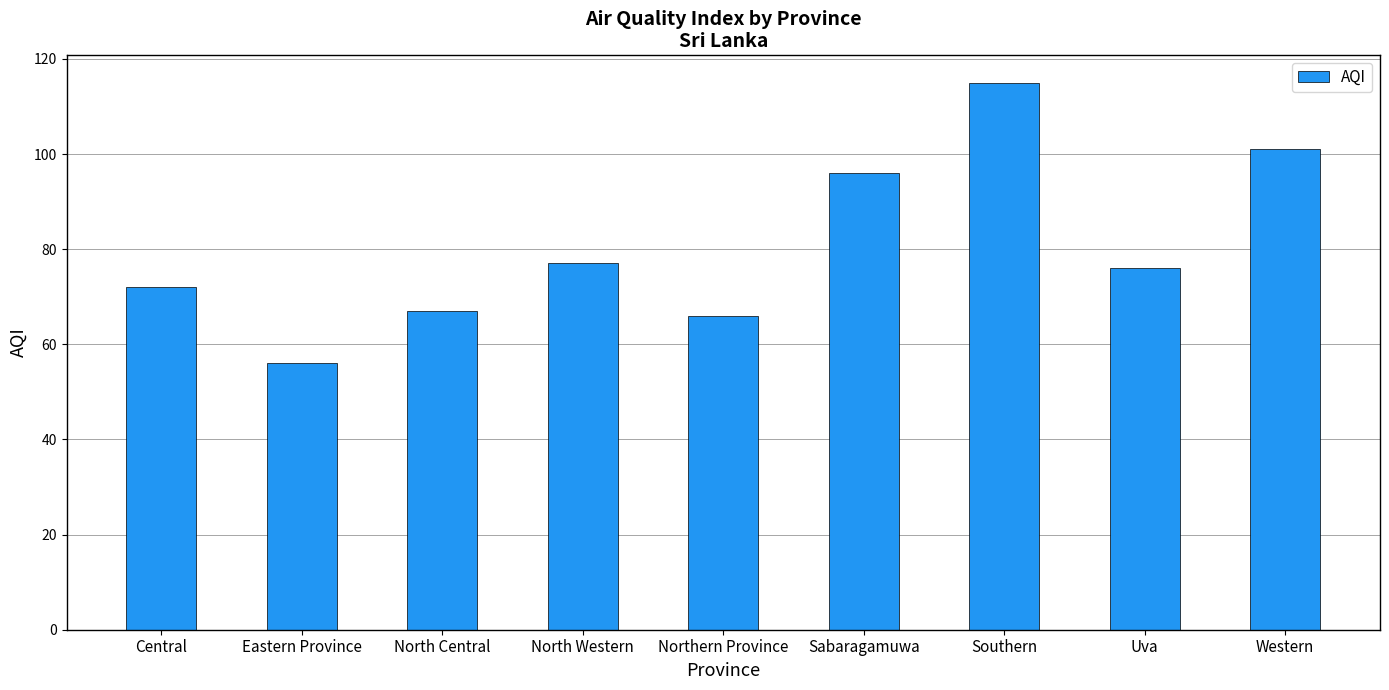

What is the smallest value displayed?

56